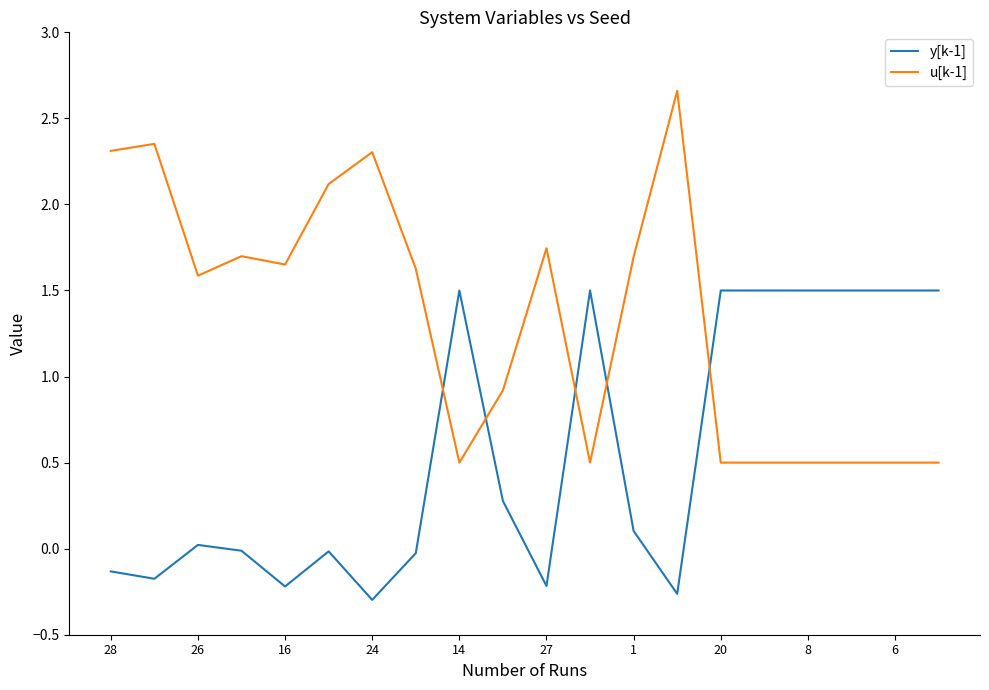

Which series has the widest spread of values?

u[k-1]